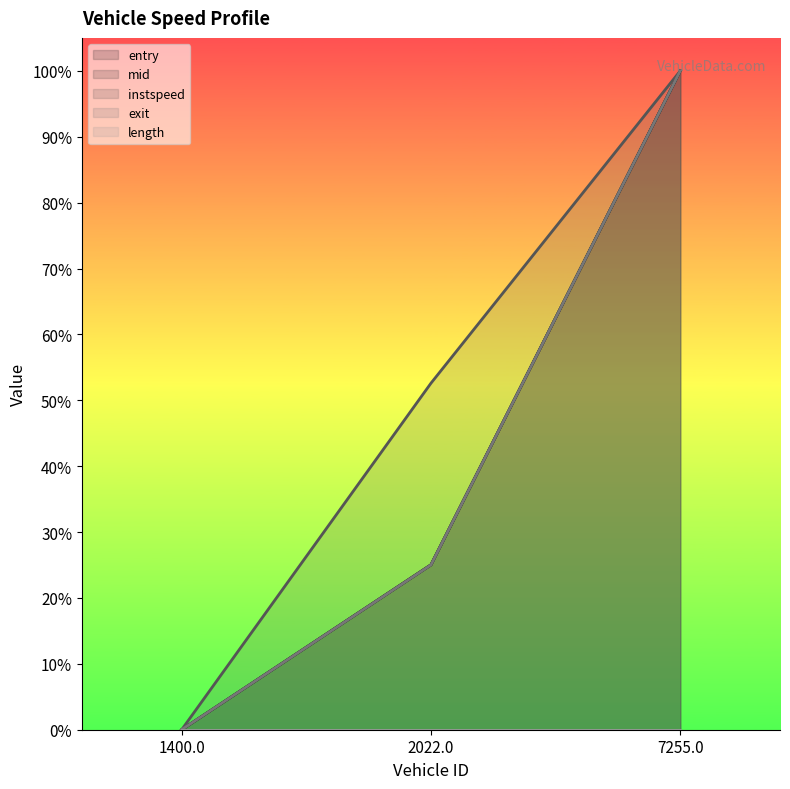

Does the chart display data point markers on the line(s)?

No